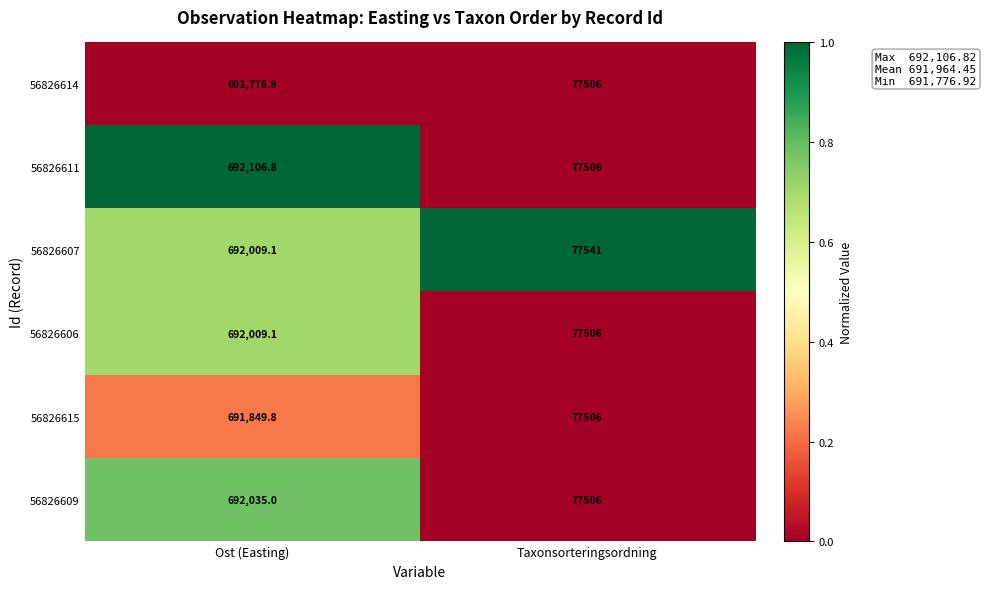

Which series has the largest total across all categories?

56826611